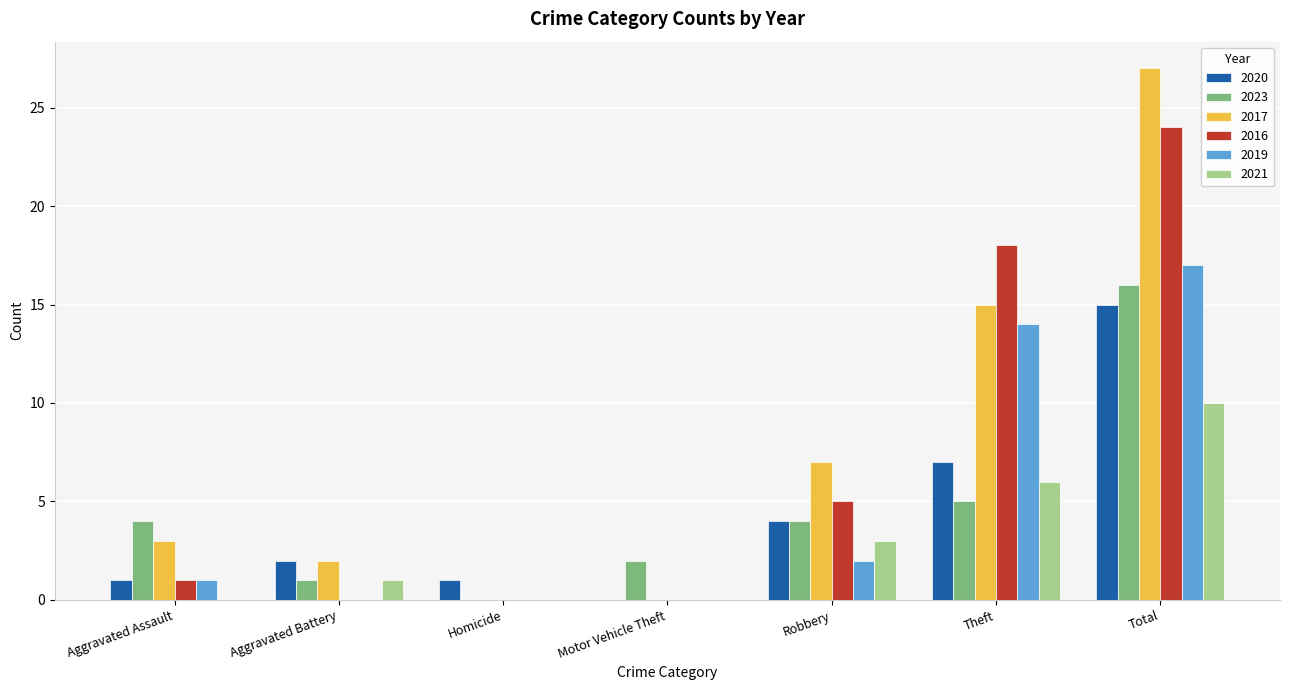

Between Homicide and Theft, which series saw the biggest shift?

2016